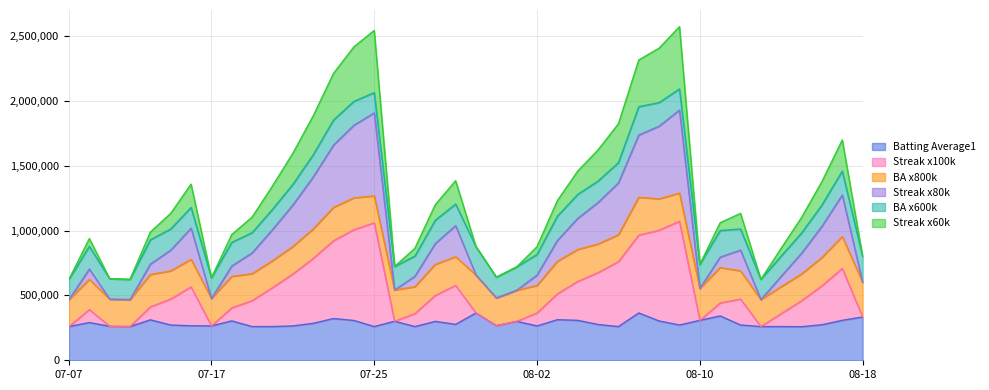

Which label corresponds to the largest value in the chart?

2010-08-09